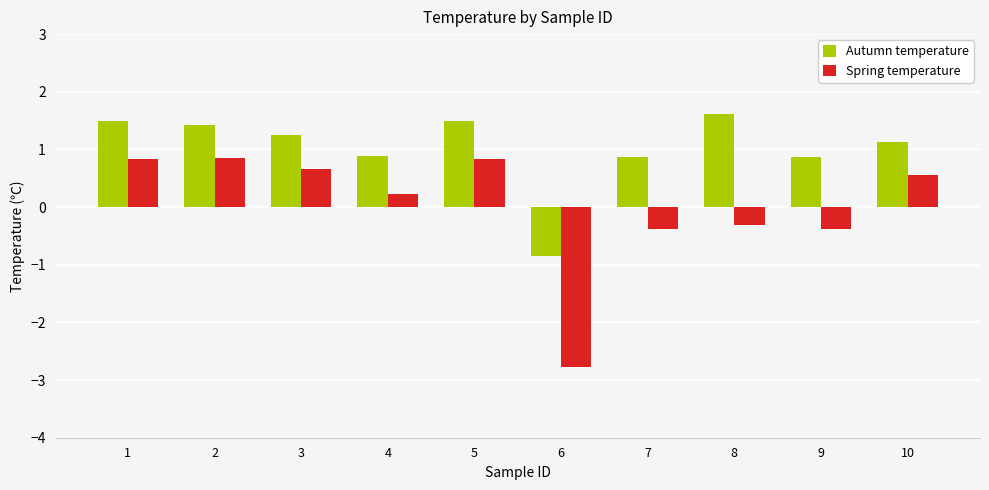

What is the maximum value shown in the chart?

1.6